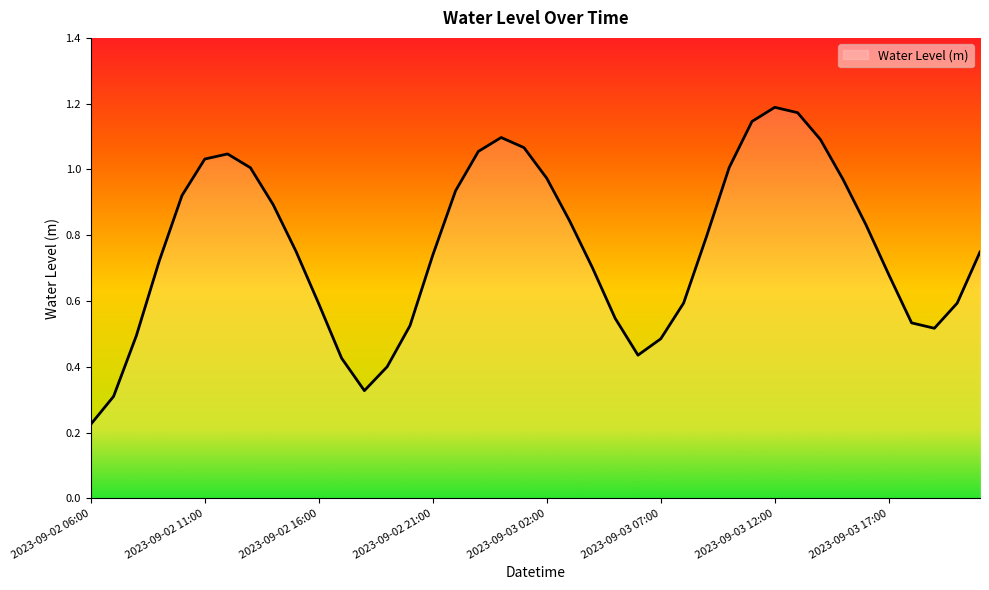

Is this an area chart (filled region under the line)?

Yes